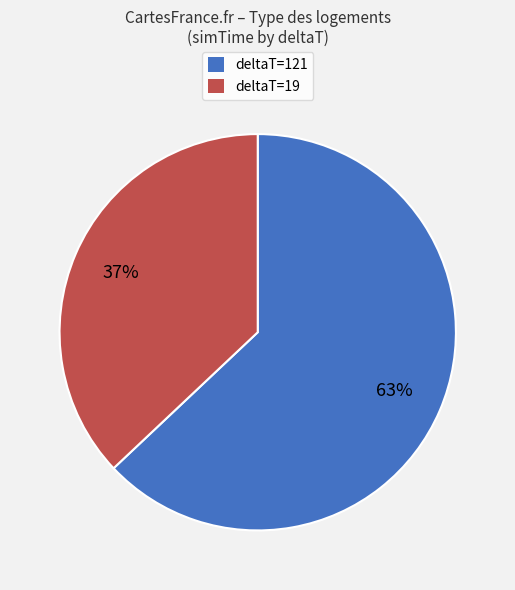

To the nearest percent, what is the average slice percentage?

50%